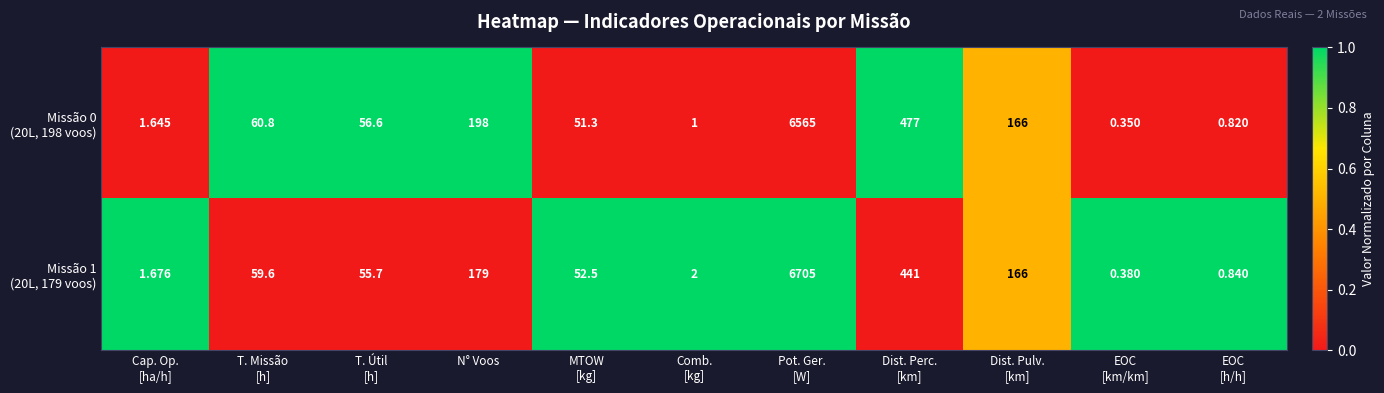

At how many categories does at least one series exceed 0?

11